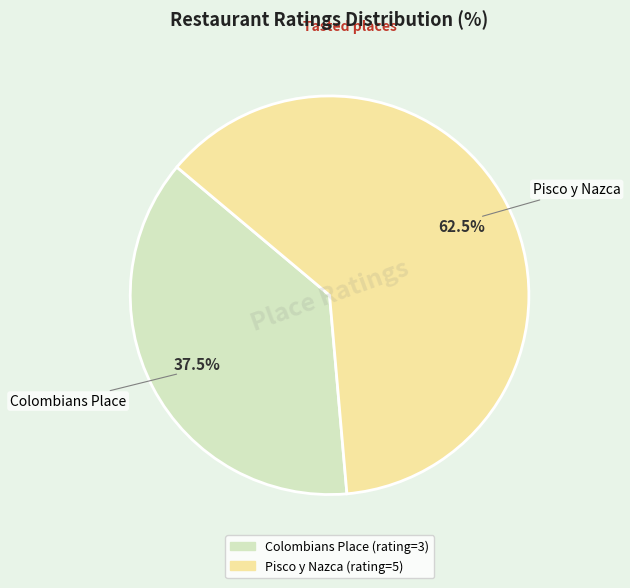

To the nearest percent, what is the average slice percentage?

50%